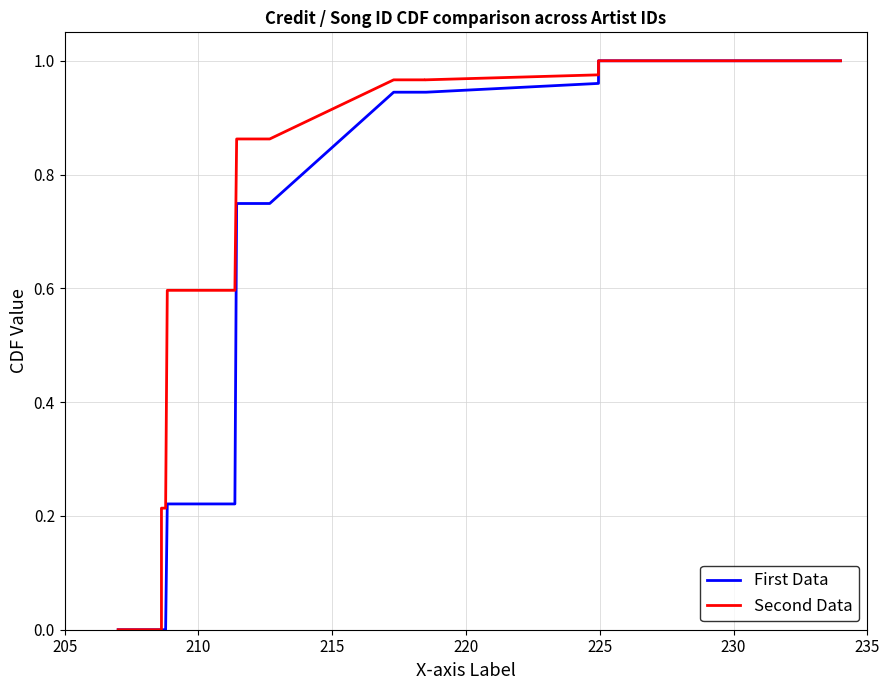

Is the value of First Data at 24 greater than the value of Second Data at 14?

Yes